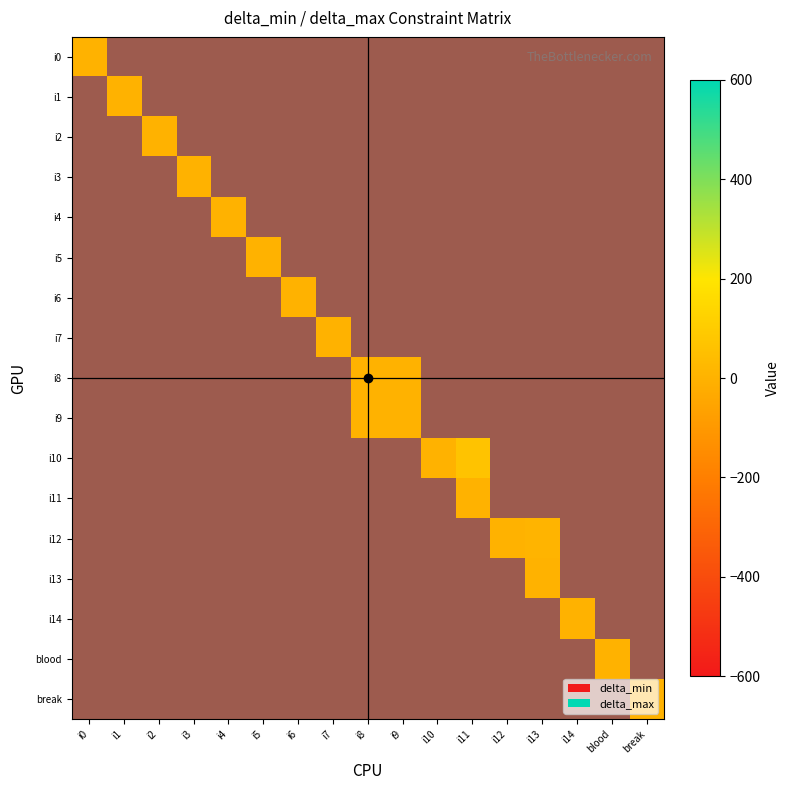

List the labels in order of break value, smallest first.

break, i0, i1, i2, i3, i4, i5, i6, i7, i8, i9, i10, i11, i12, i13, i14, blood